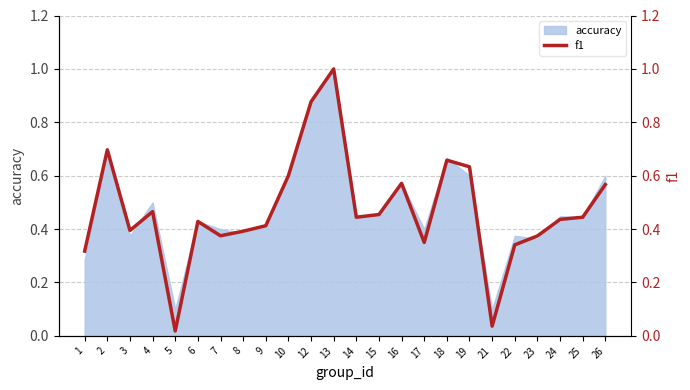

What is the value of the 18th point from the left?

0.6